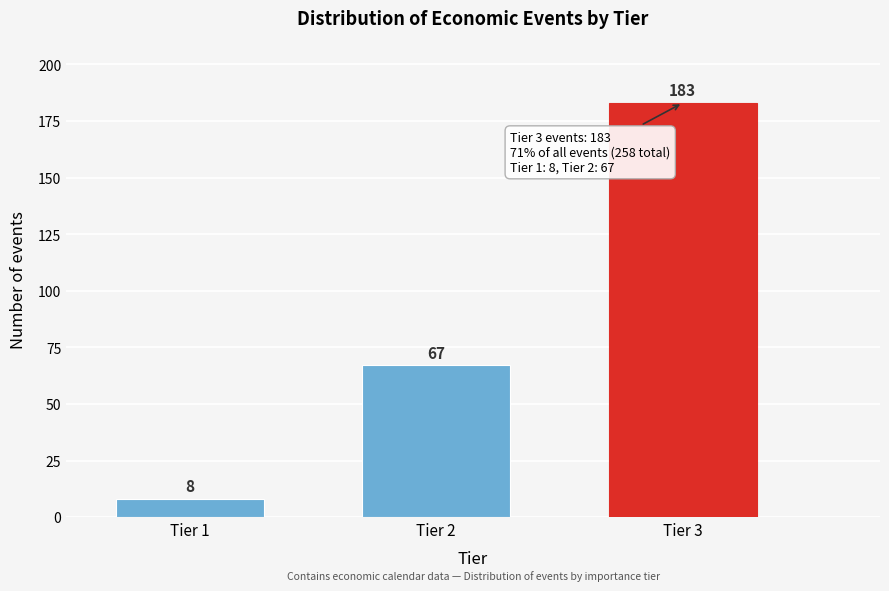

Reading right to left, extract all data points from this chart.

Tier 3=183	Tier 2=67	Tier 1=8